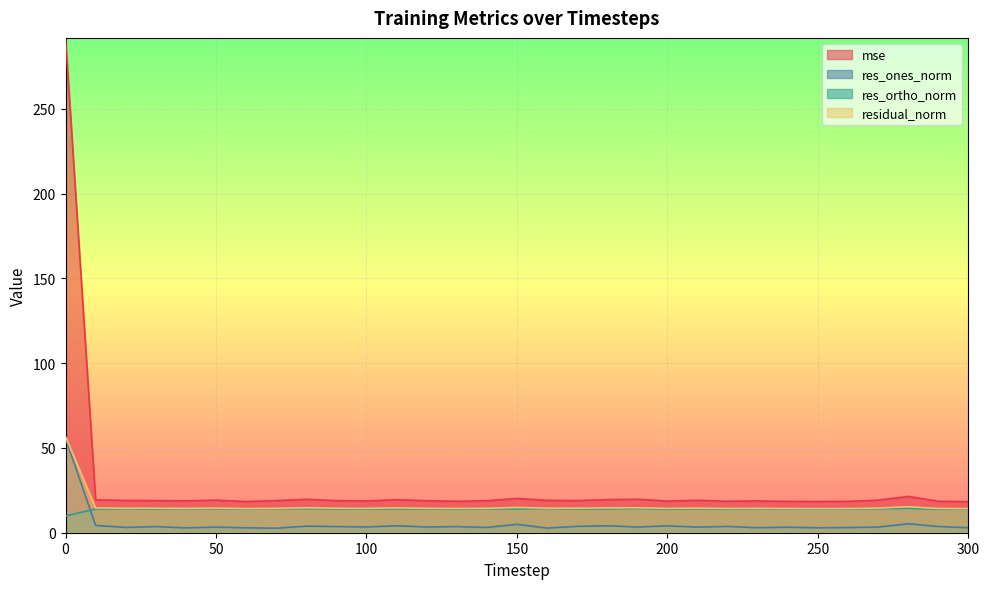

Which series has the largest total across all categories?

mse